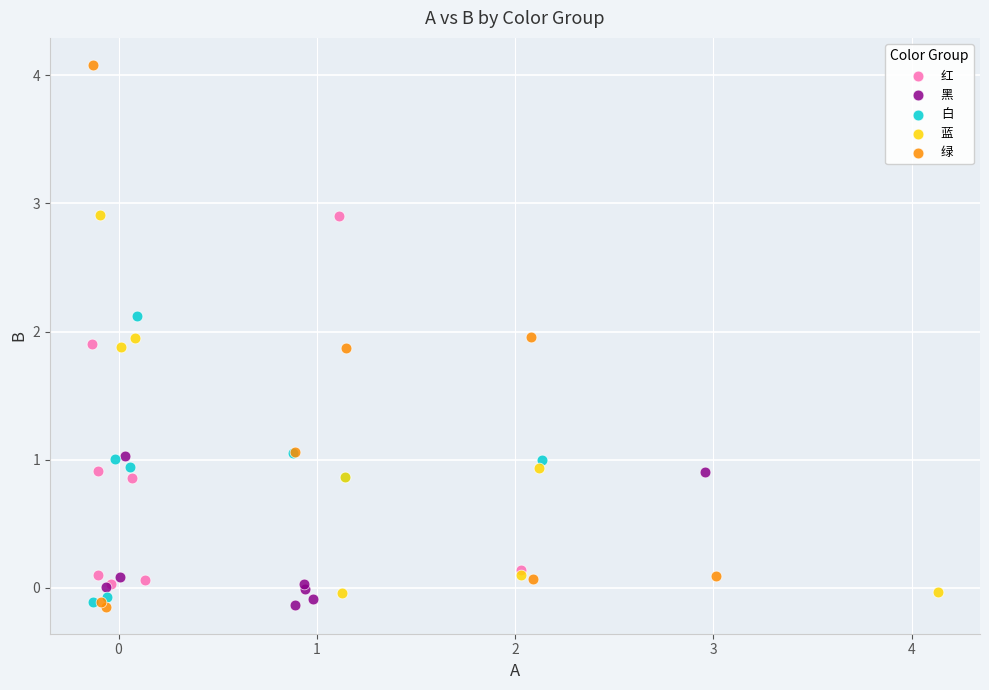

Which series reaches the maximum Y coordinate?

绿